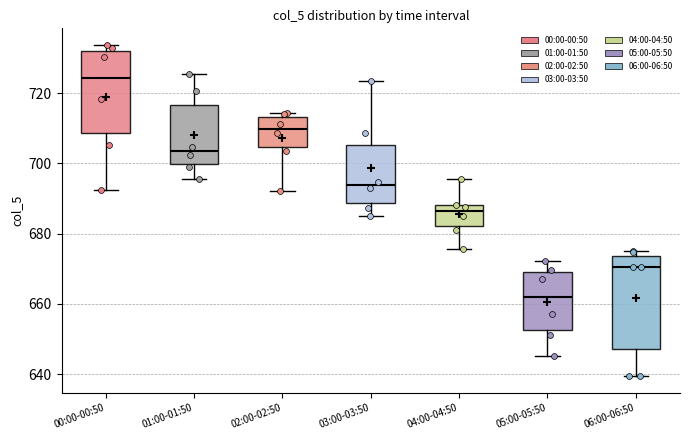

Which box is the tallest, from its lower edge to its upper edge?

06:00-06:50